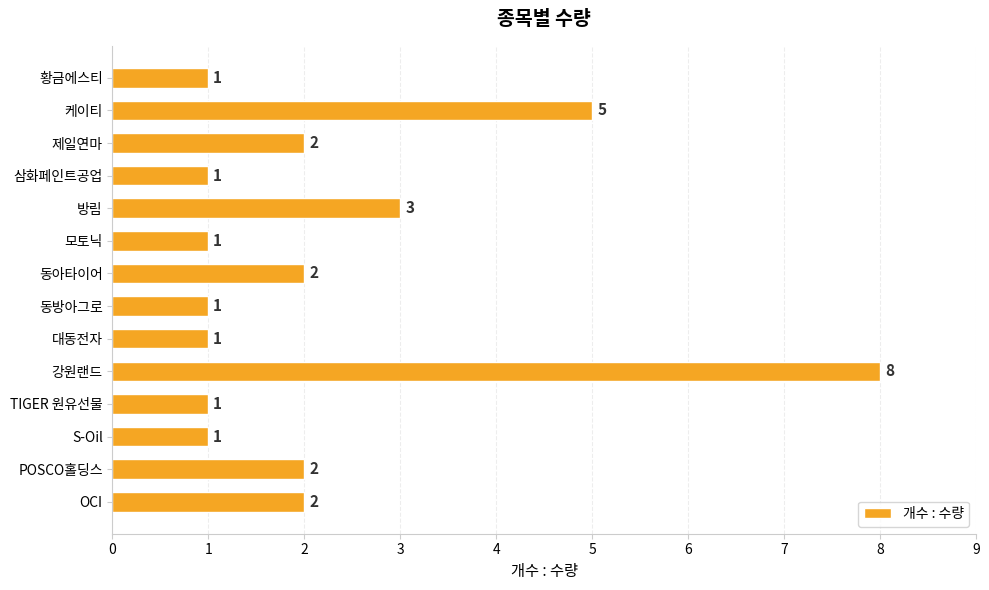

What is the difference between the maximum and minimum values?

7